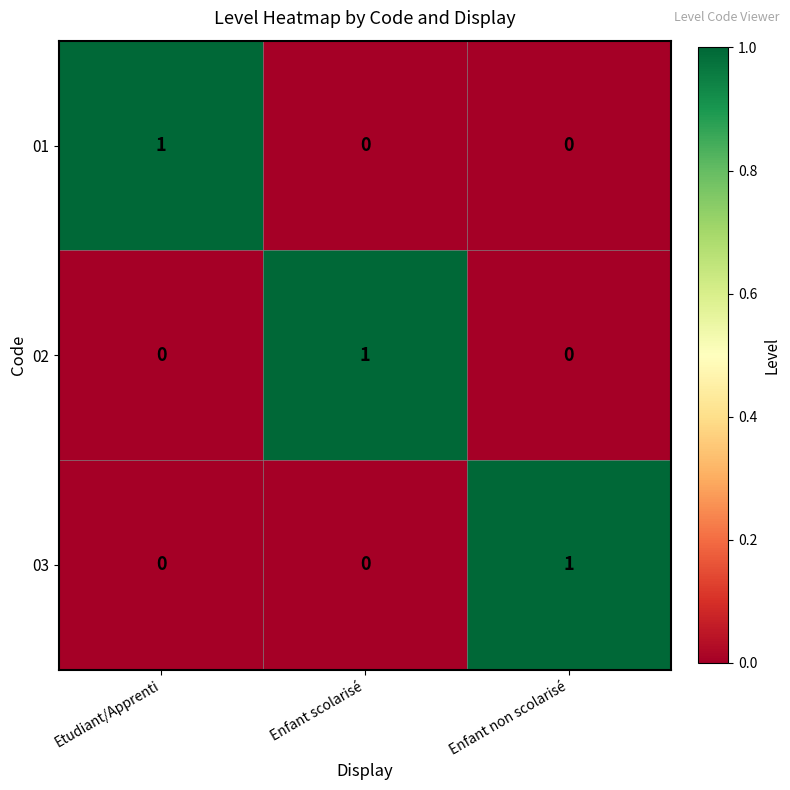

At how many categories does at least one series exceed 0?

3